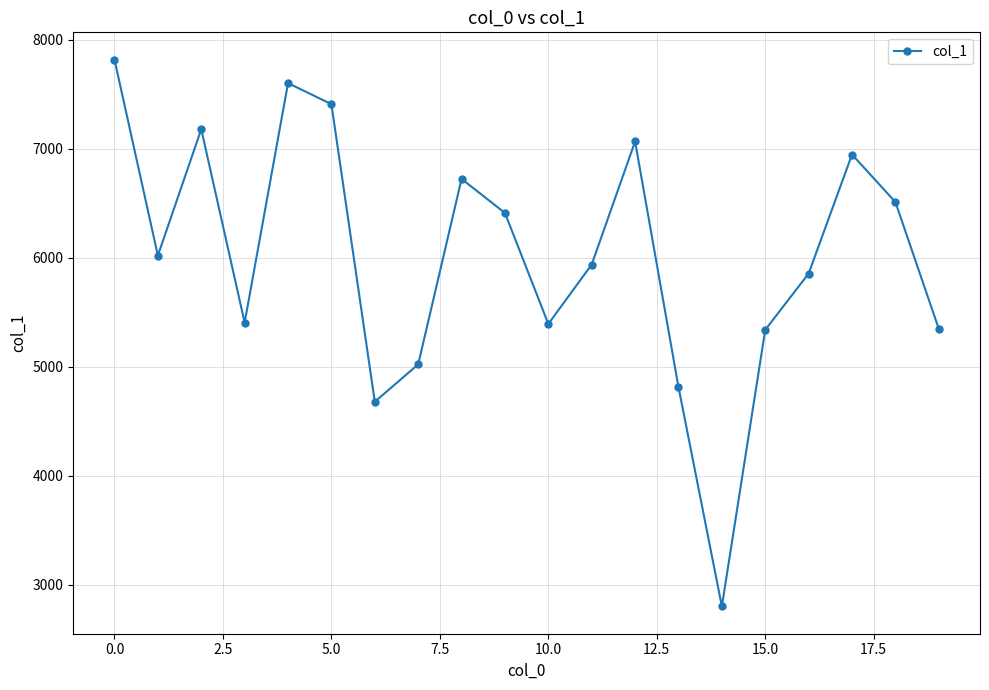

How many interior local valleys (lower than both neighbors) does the data have?

5